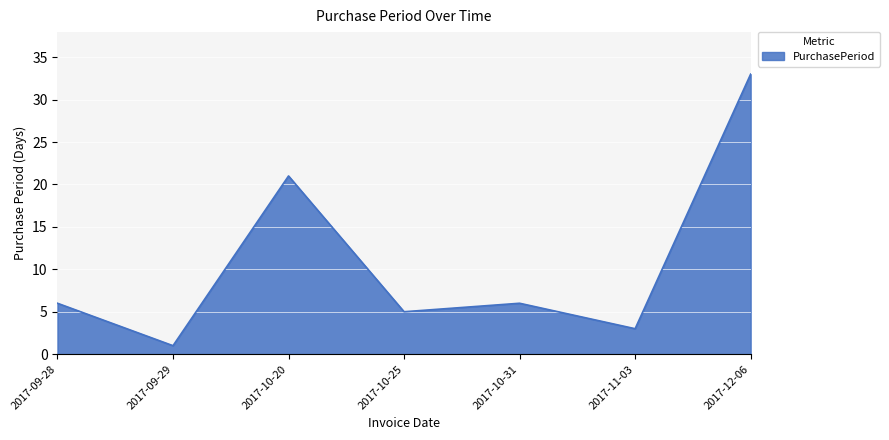

What is the smallest value displayed?

1